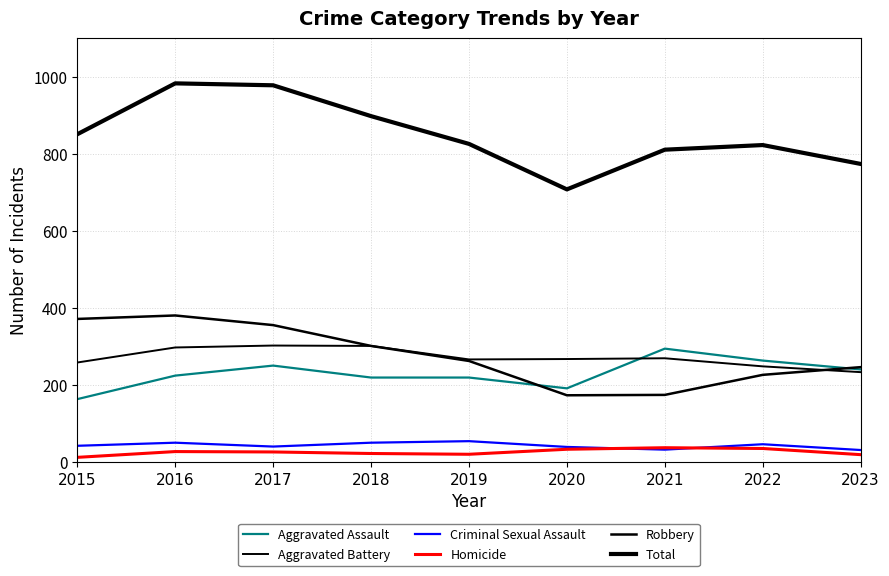

At which label does Criminal Sexual Assault first exceed 43?

2016